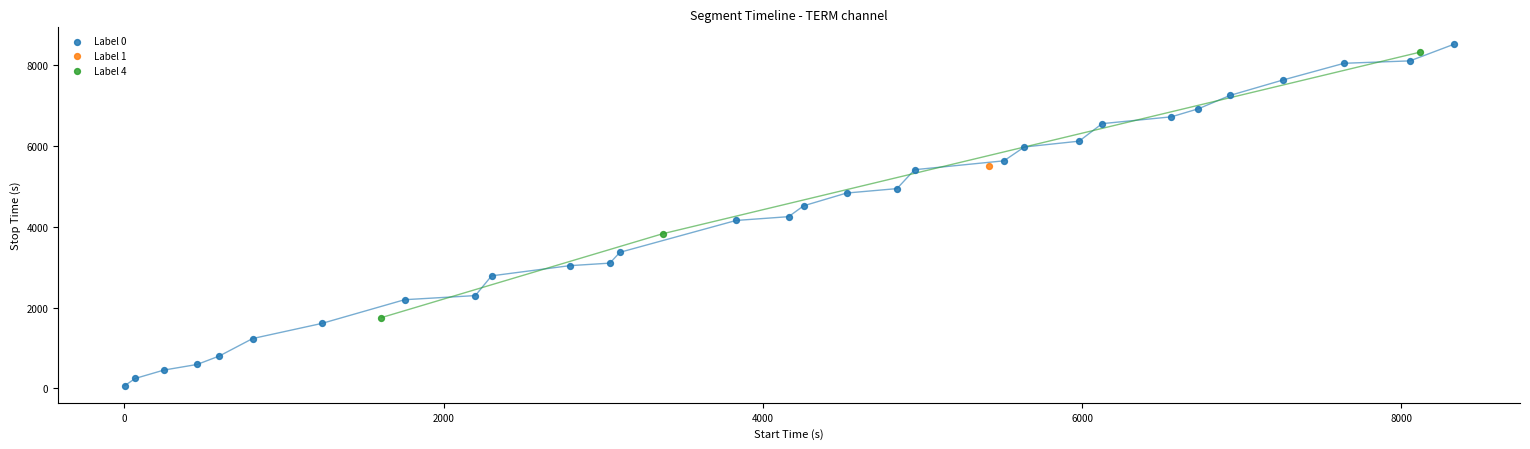

What are all the series names shown in the legend?

Label 0, Label 1, Label 4